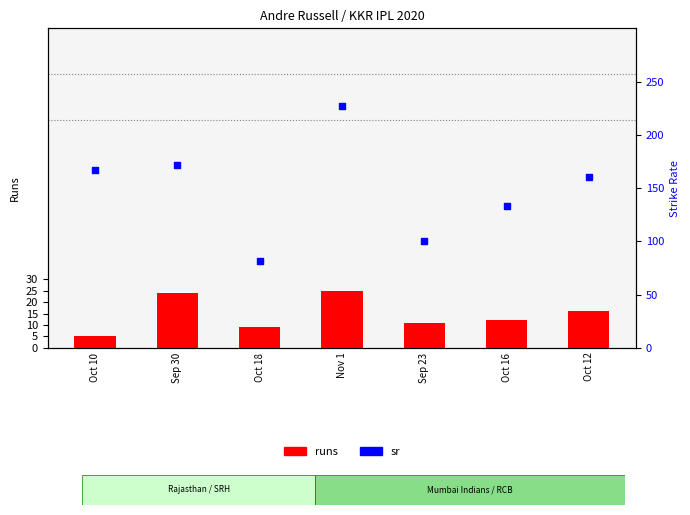

What is the total value across all series at Oct 18?

90.8